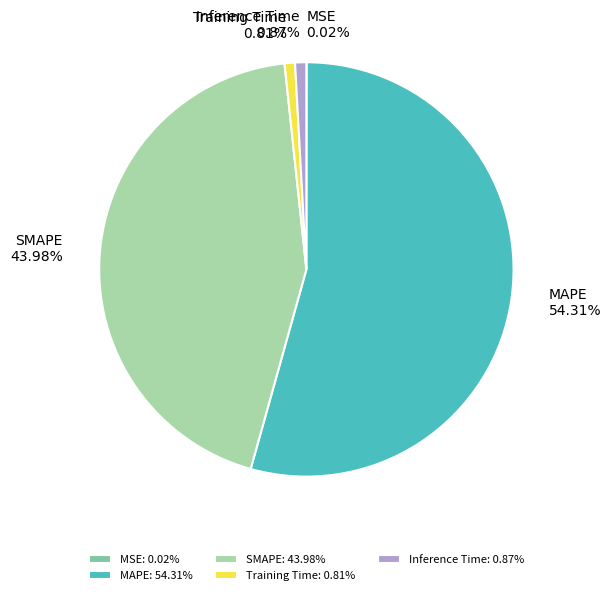

Is there a majority slice in this chart?

Yes